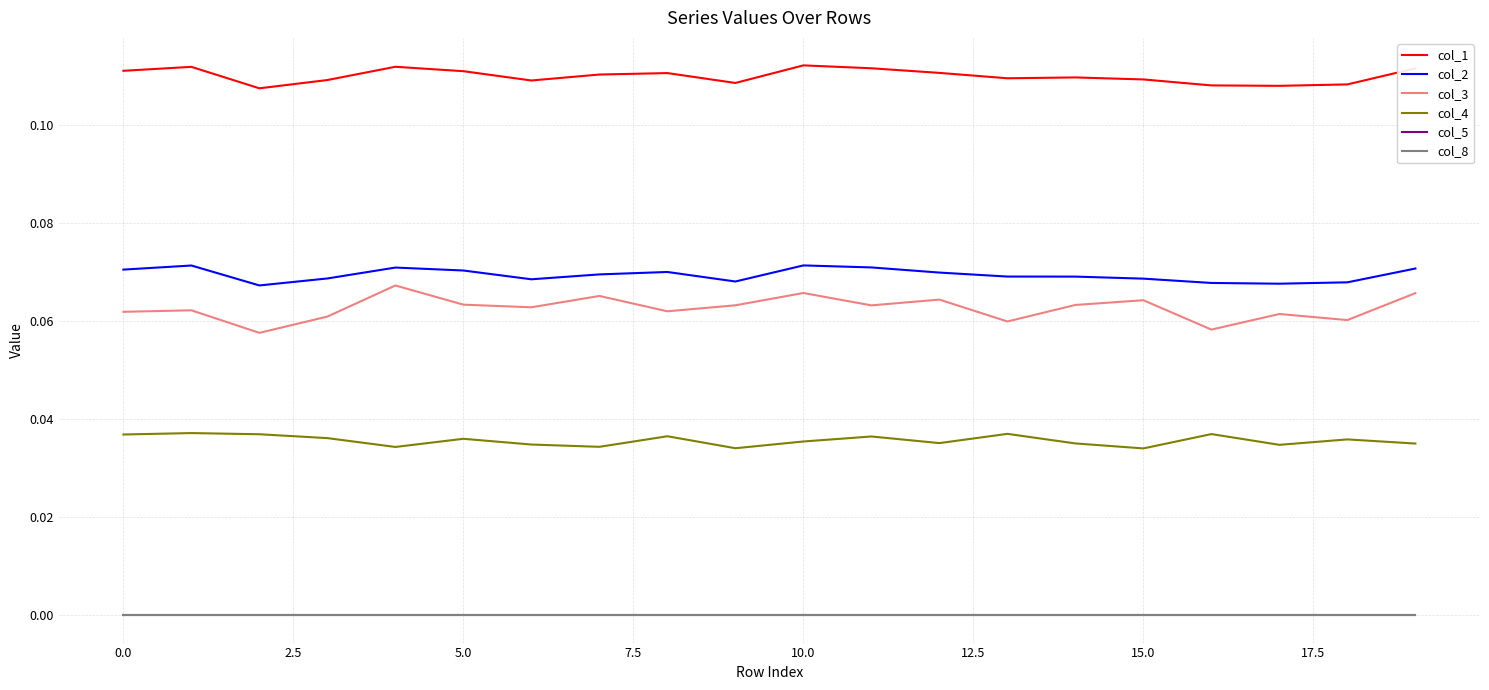

What is the greatest value displayed?

0.1